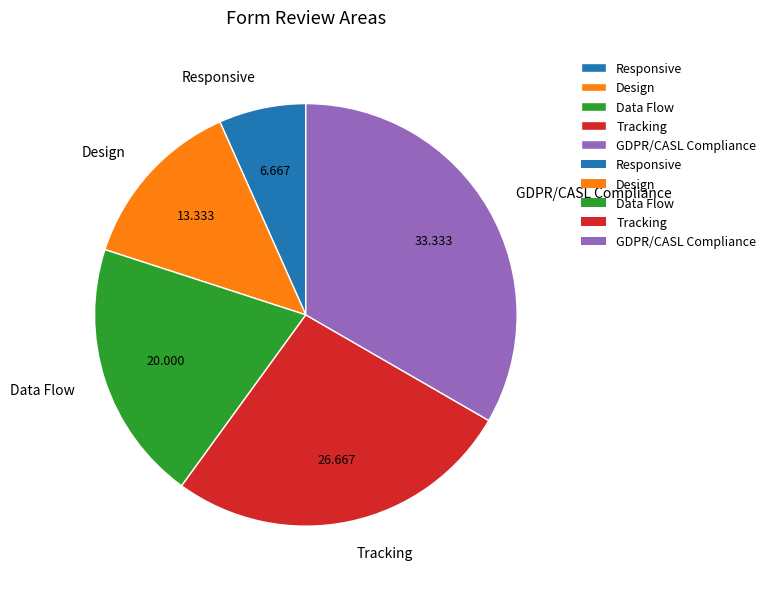

Between Responsive and Design, which is larger?

Design